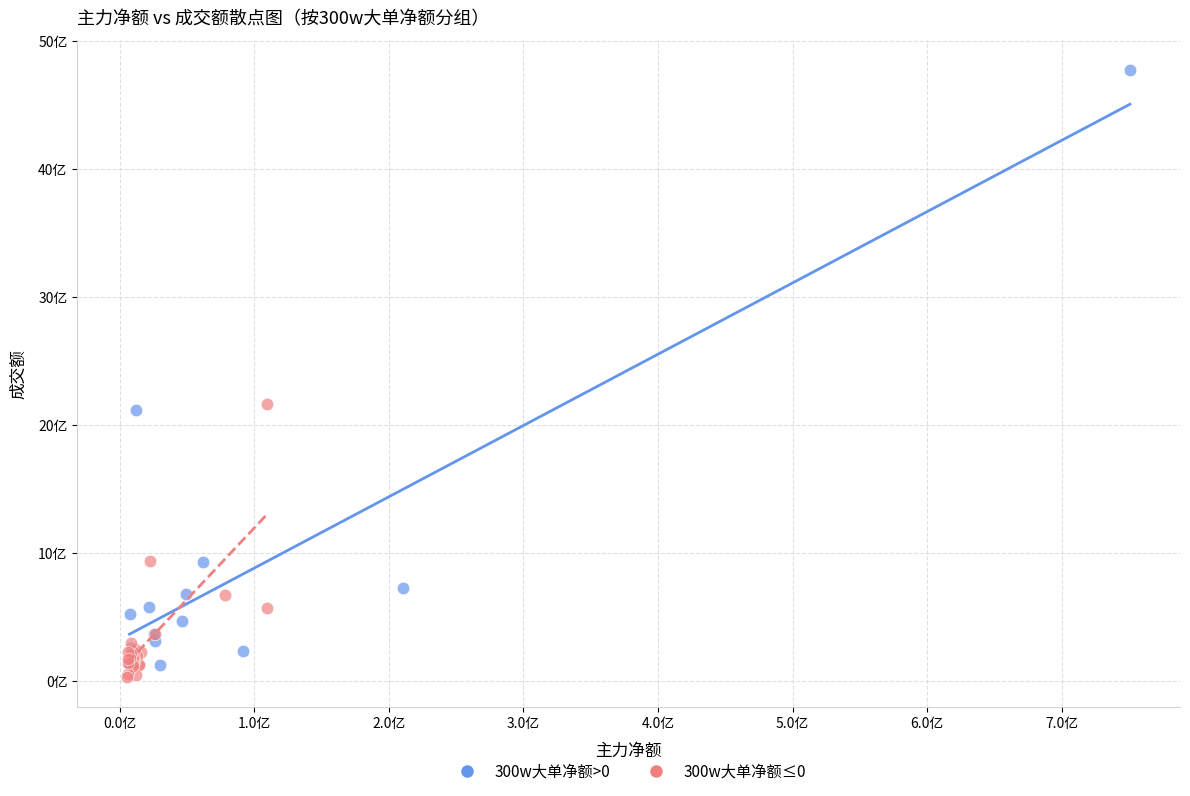

Which series reaches the minimum Y coordinate?

300w大单净额≤0